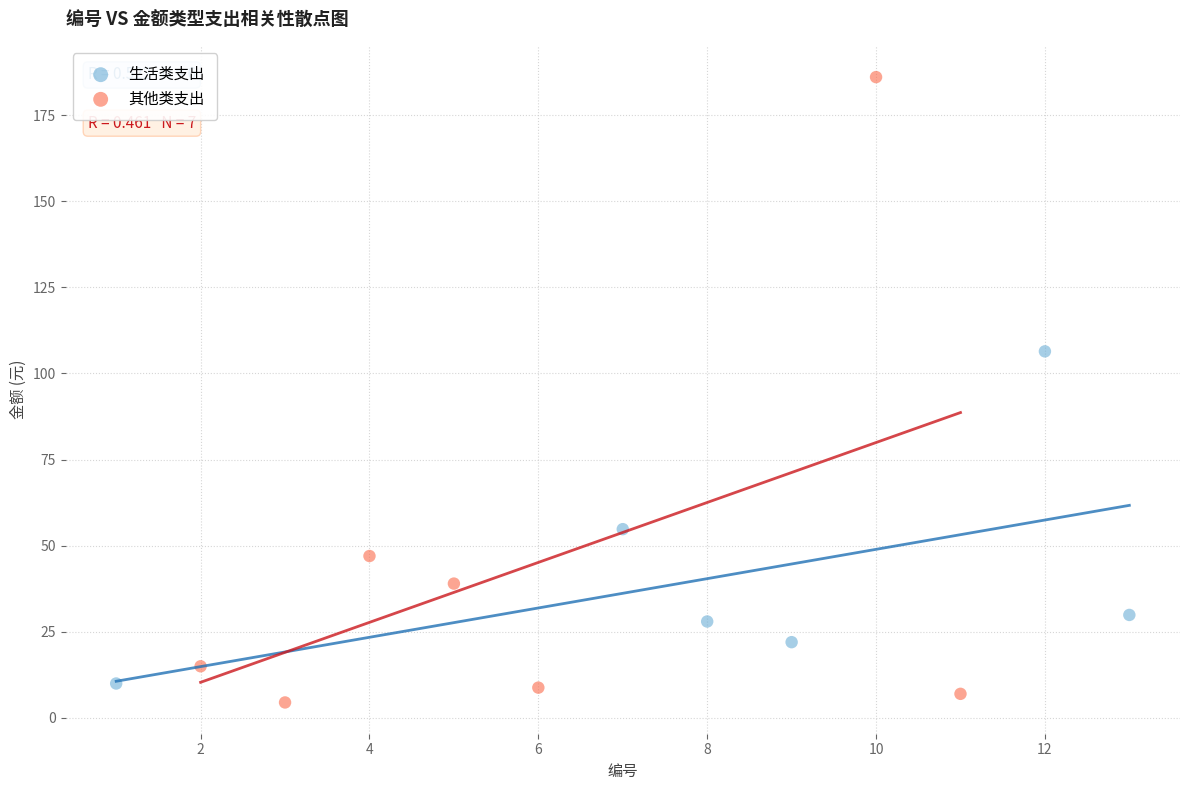

Which series has the widest spread of Y values?

其他类支出